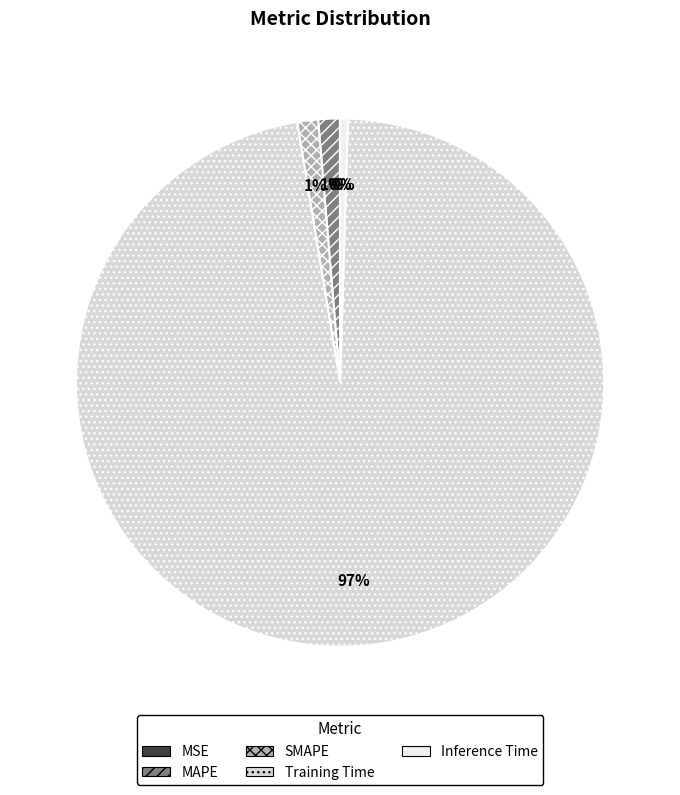

To the nearest percent, what percentage of the pie is SMAPE?

1%